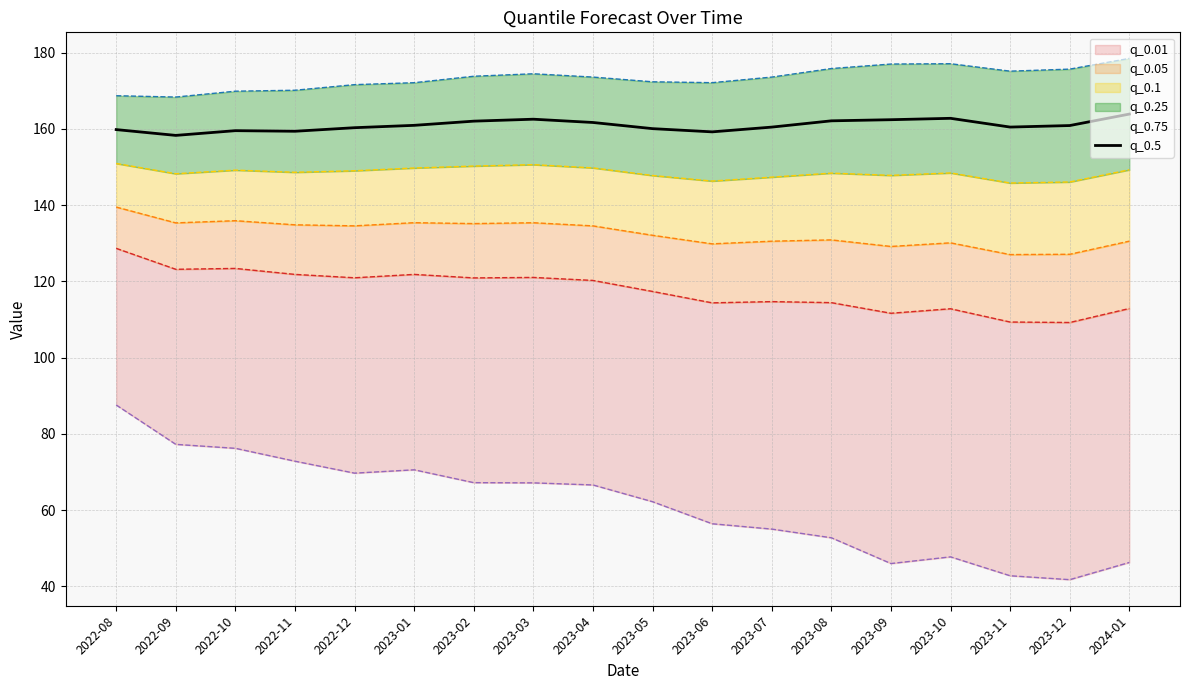

Reading left to right, extract all data points from this chart.

159.8	158.3	159.5	159.4	160.3	160.9	162.0	162.5	161.7	160.0	159.2	160.4	162.1	162.4	162.7	160.5	160.9	163.9